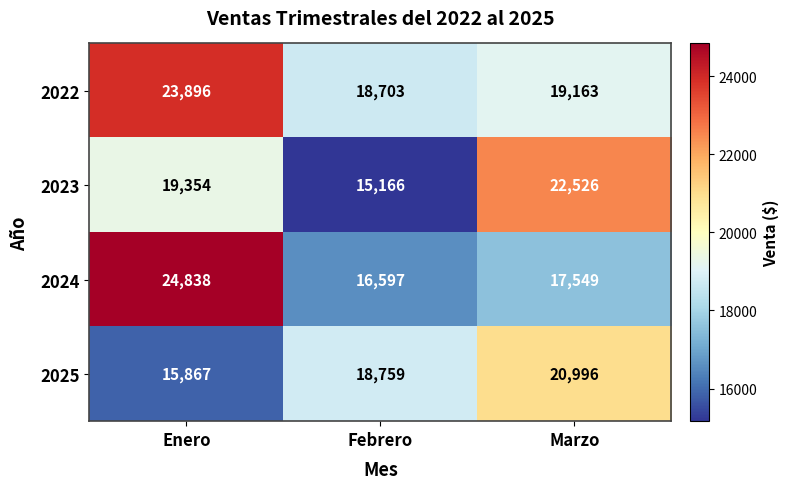

At which category is the sum across all series the highest?

Enero